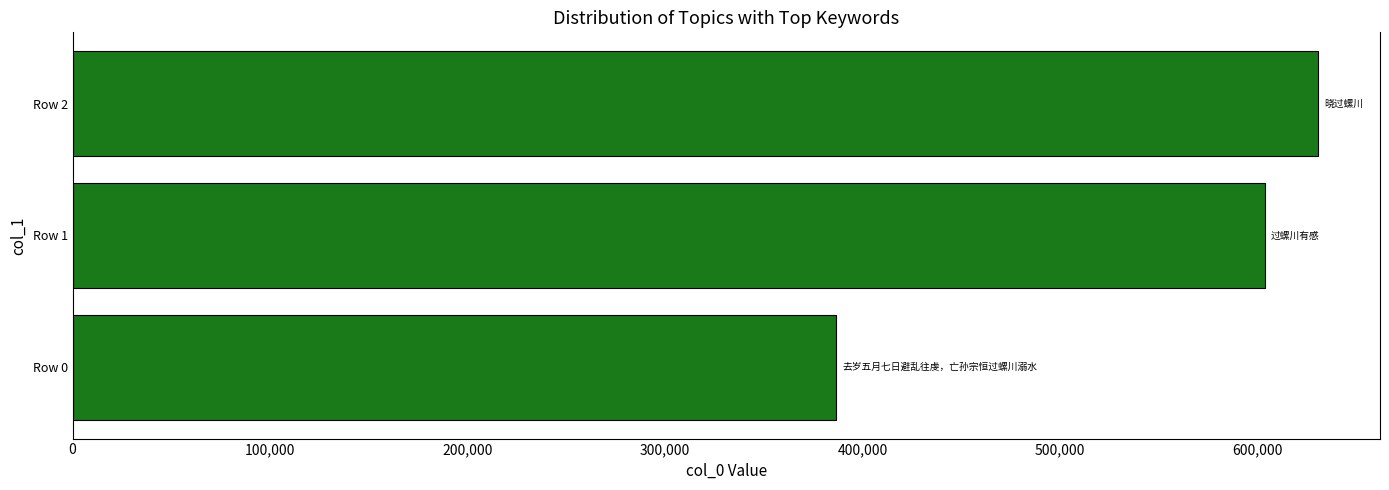

How many bars are there in total?

3